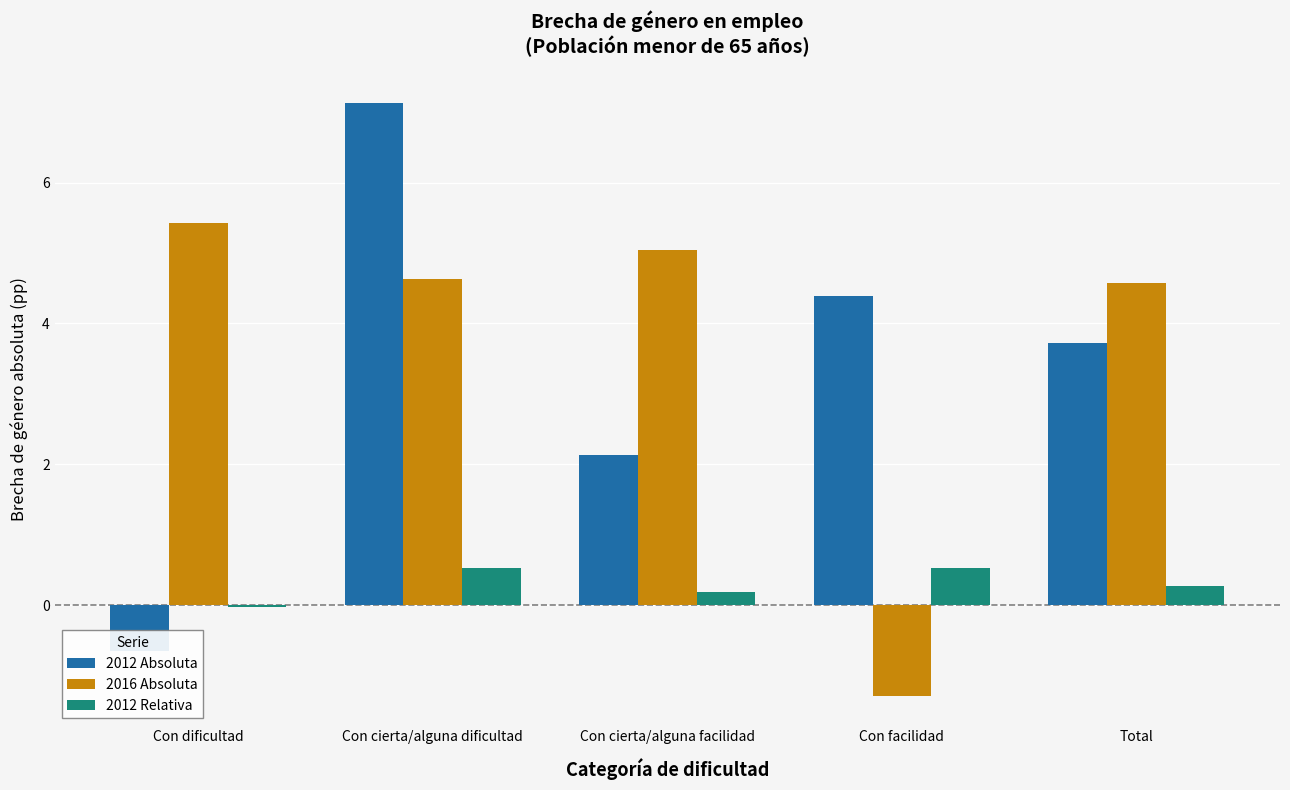

How many values in the 2016 Absoluta series are below 4?

1